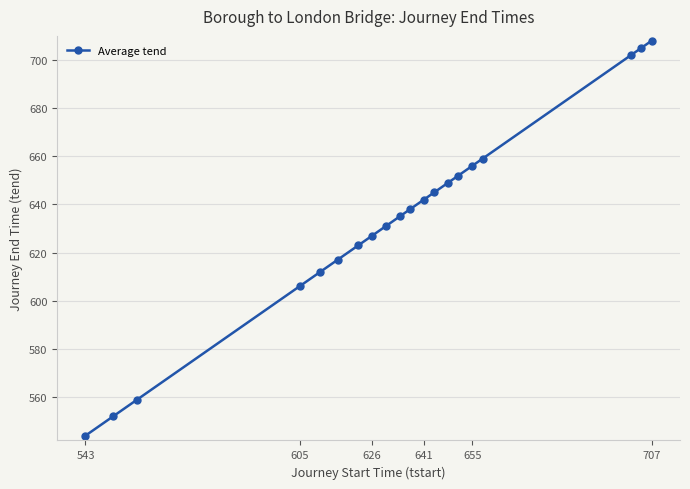

What is the value of the 16th point from the left?

656